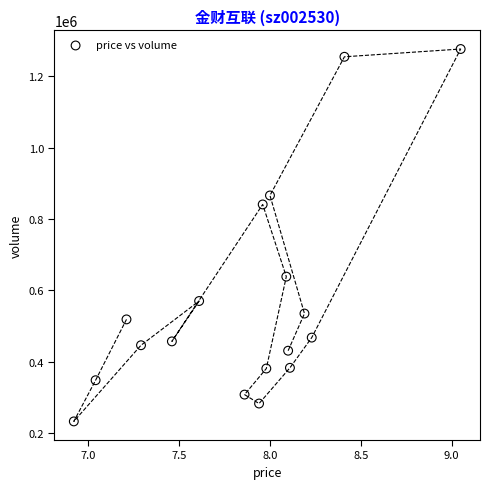

What is the range of Y values (max minus min)?

1043661